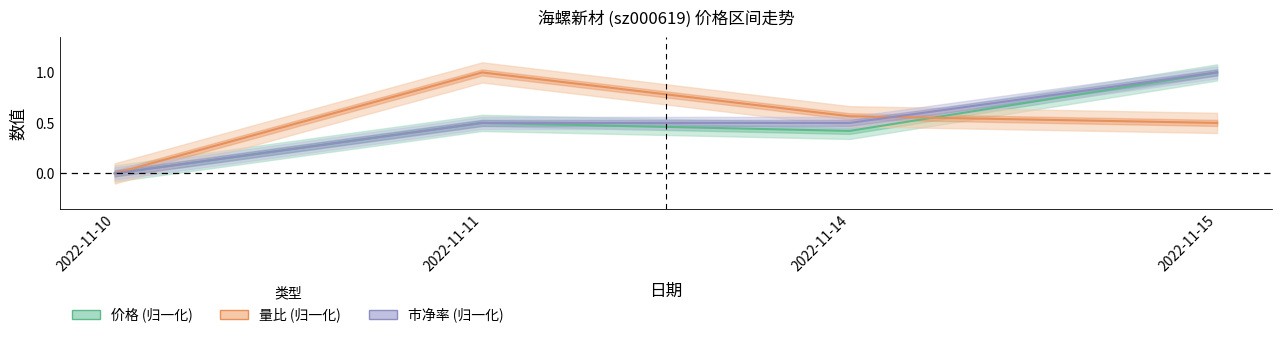

The value of 价格 (归一化) at 2022-11-15 is 1.0. True or false?

True